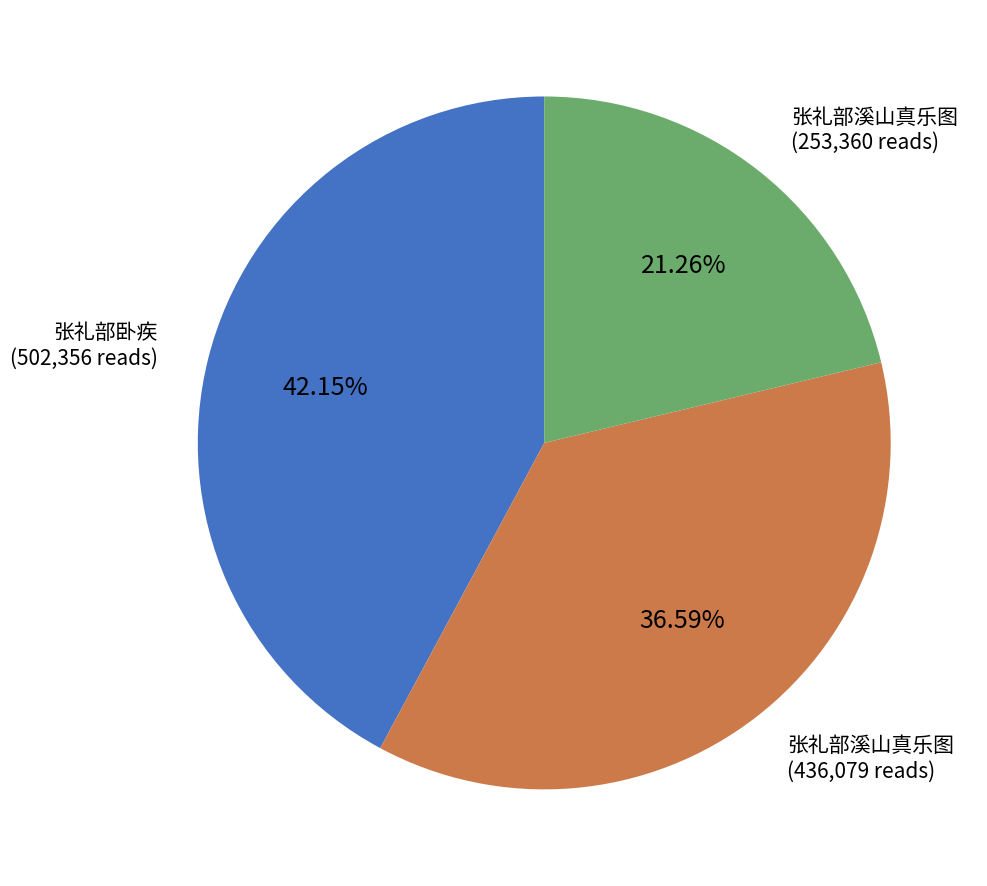

Is there any slice that represents more than half of the pie?

No